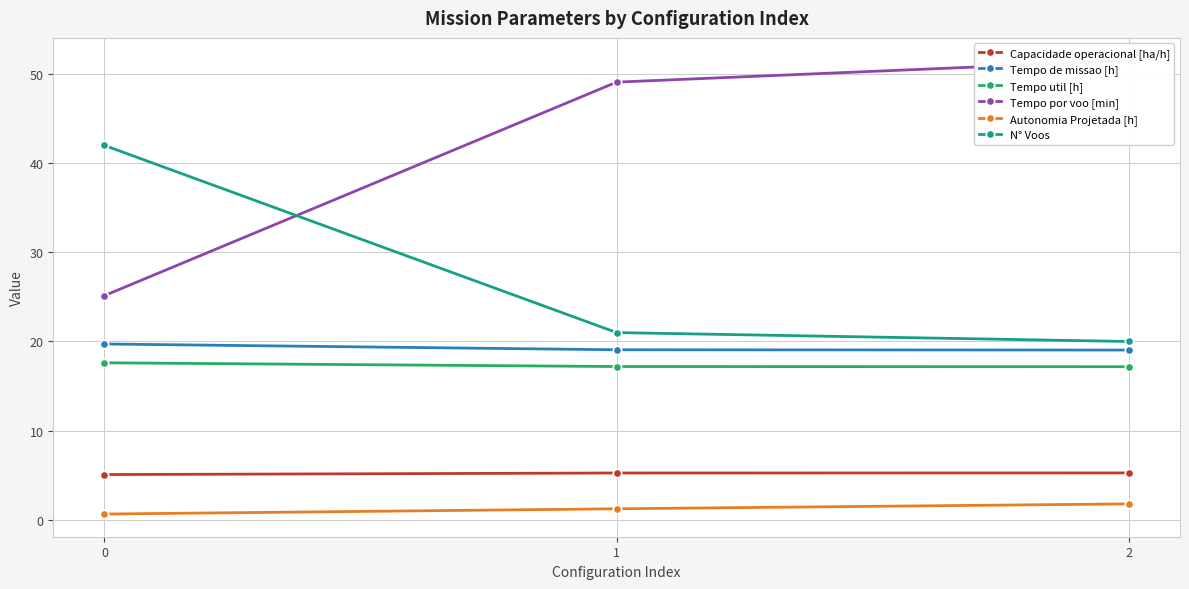

How many values in the Autonomia Projetada [h] series are below 1?

1